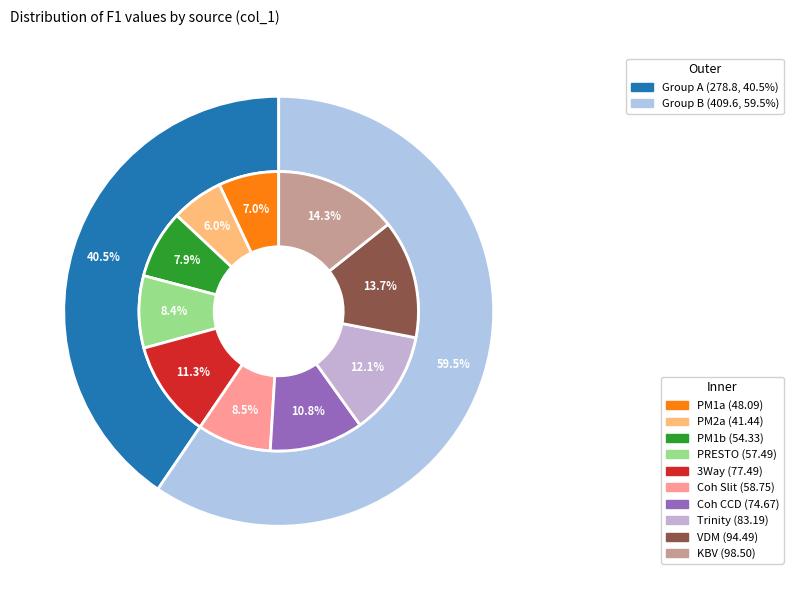

Does 3Way represent more than half of the total?

No